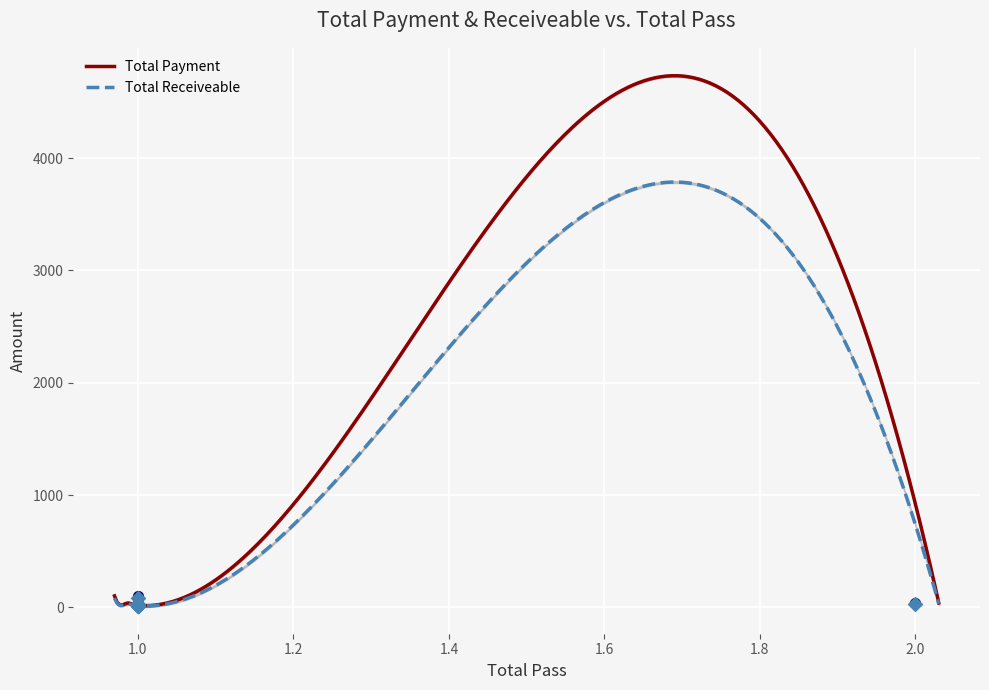

At how many categories does at least one series exceed 87?

1